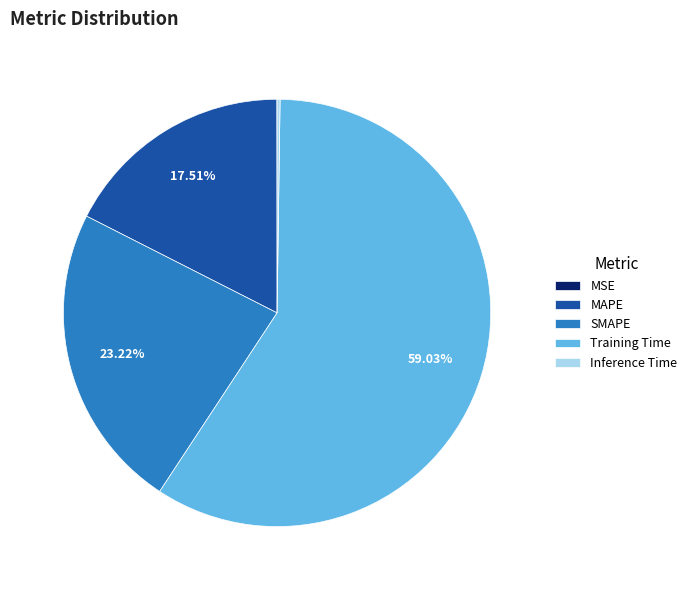

To the nearest percent, what is the average slice percentage?

20%